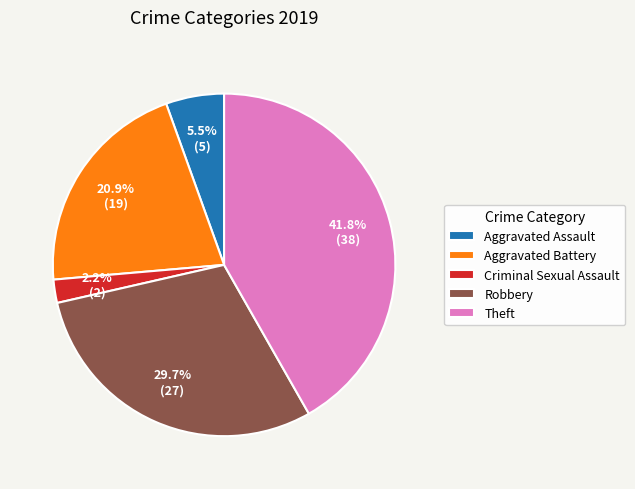

The Aggravated Battery slice represents 21% of the pie. True or false?

True